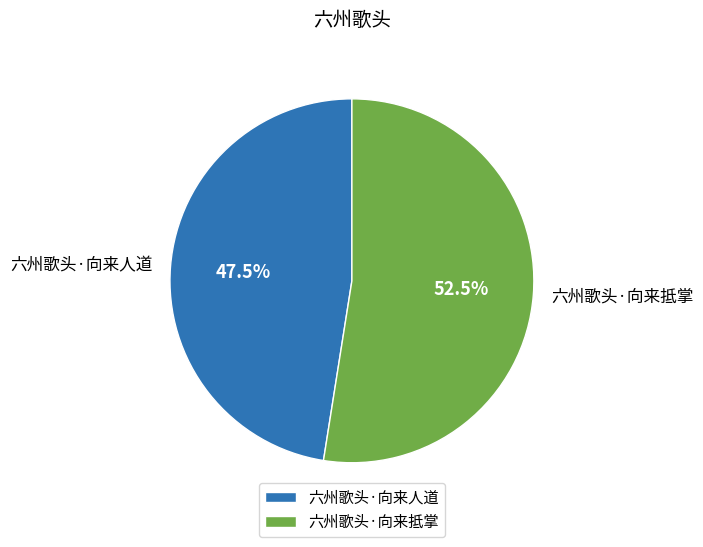

Which category has the biggest portion of the pie?

六州歌头·向来抵掌